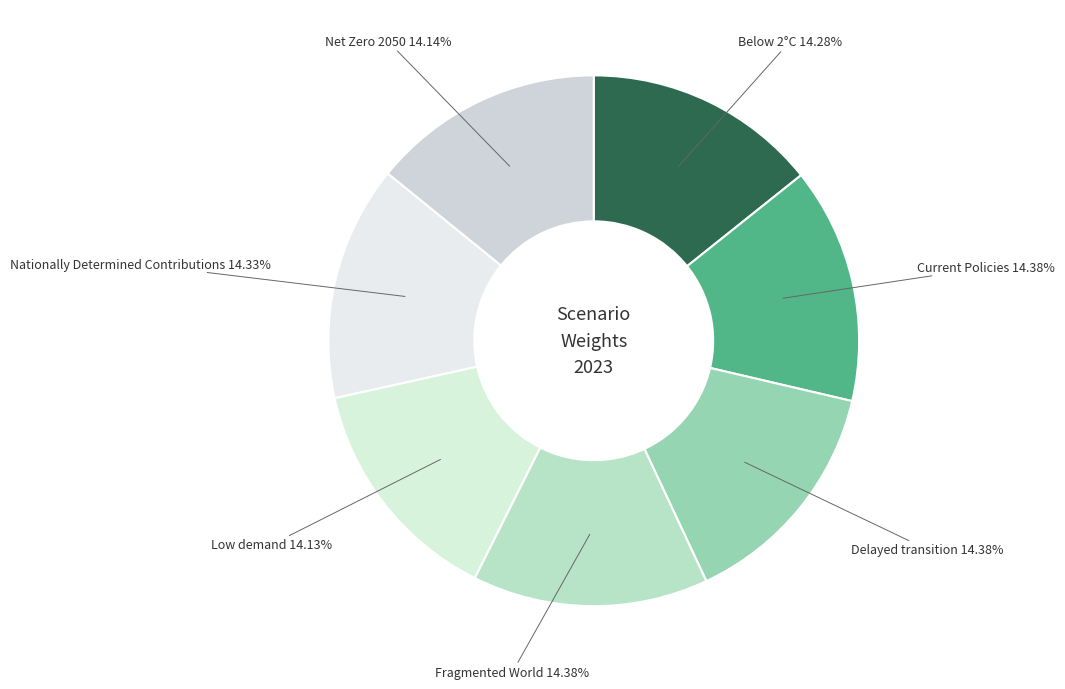

True or false: Below 2°C accounts for 14% of the total.

True